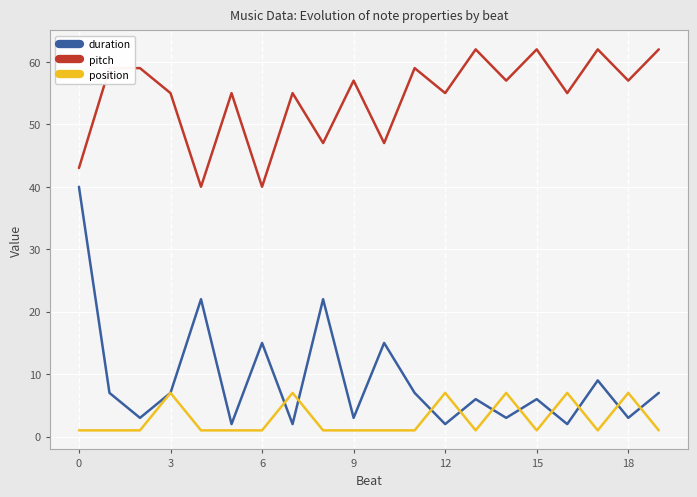

What is the difference between the maximum and second lowest values in the pitch series?

22